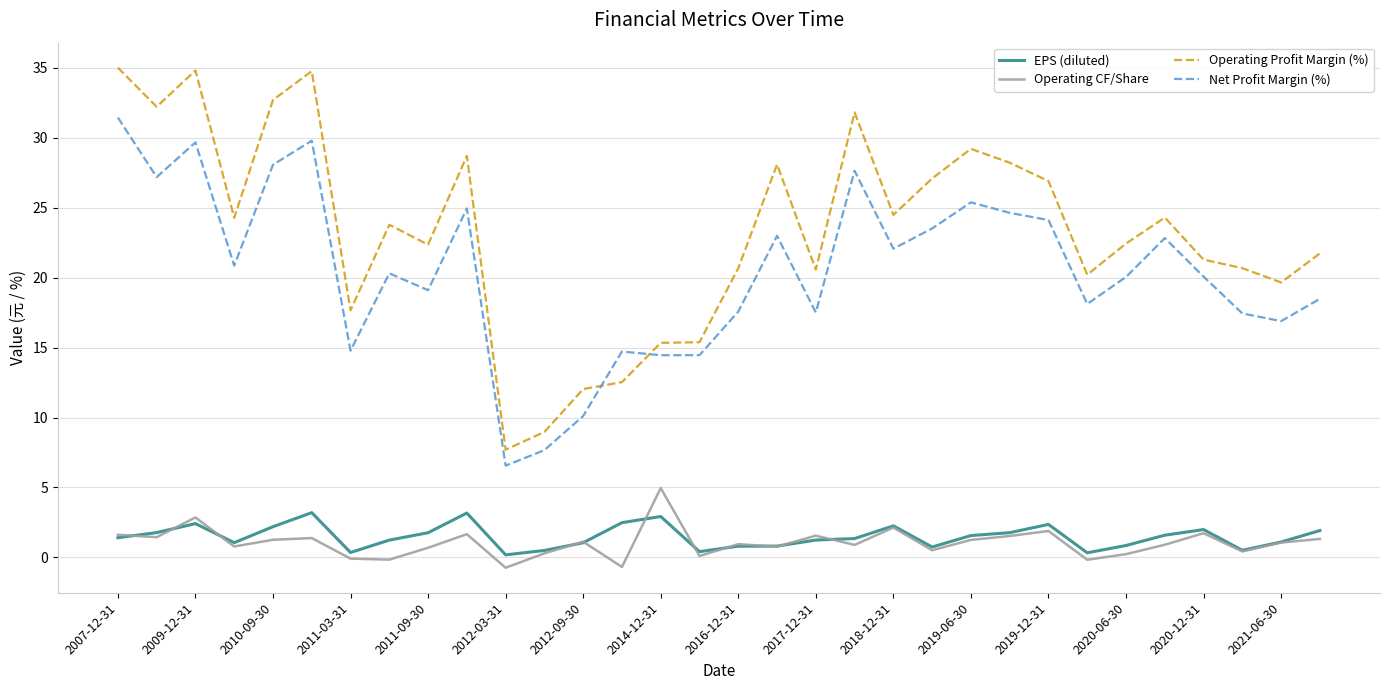

Which series has the largest total across all categories?

Operating Profit Margin (%)